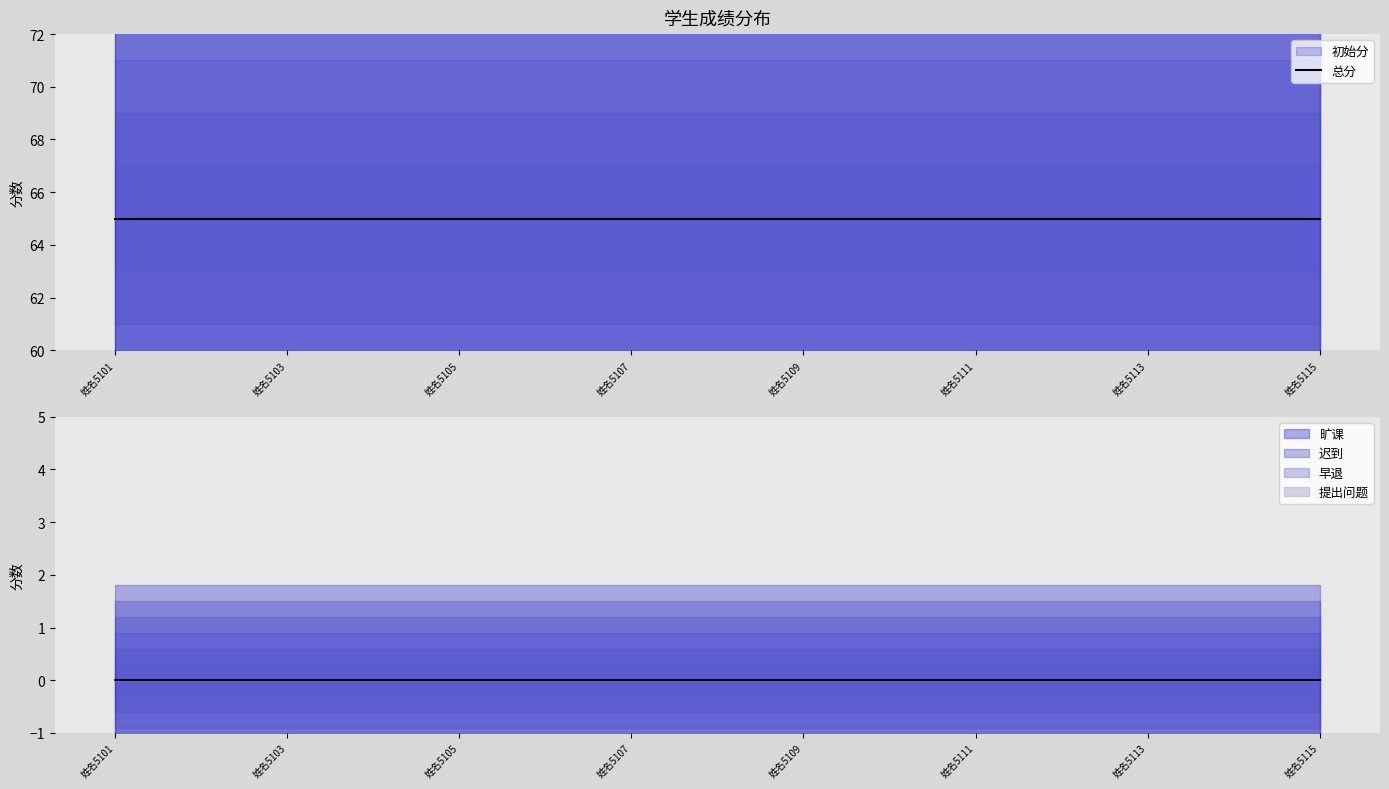

Reading left to right, transcribe all the data shown in this chart.

总分: 65	65	65	65	65	65	65	65	65	65	65	65	65	65	65
初始分: 65	65	65	65	65	65	65	65	65	65	65	65	65	65	65
旷课: 0	0	0	0	0	0	0	0	0	0	0	0	0	0	0
迟到: 0	0	0	0	0	0	0	0	0	0	0	0	0	0	0
早退: 0	0	0	0	0	0	0	0	0	0	0	0	0	0	0
提出问题: 0	0	0	0	0	0	0	0	0	0	0	0	0	0	0